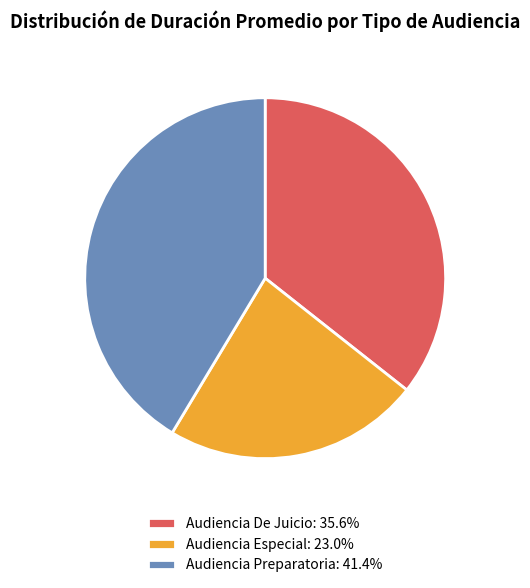

Do Audiencia Especial: 23.0% and Audiencia Preparatoria: 41.4% together represent more than half of the pie?

Yes